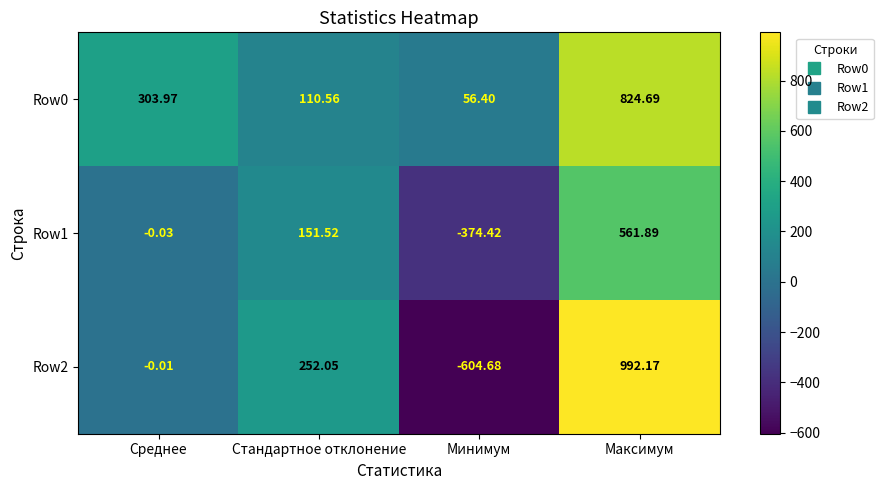

Which category has the lowest value across all series?

Минимум